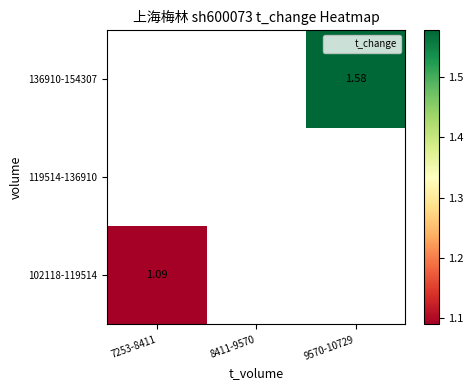

Is the value of 102118-119514 at 9570-10729 greater than the value of 136910-154307 at 9570-10729?

No